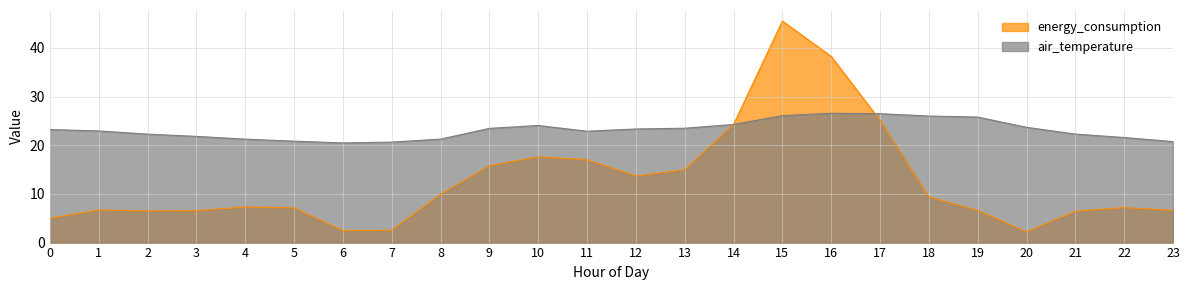

Which series has the largest total across all categories?

air_temperature